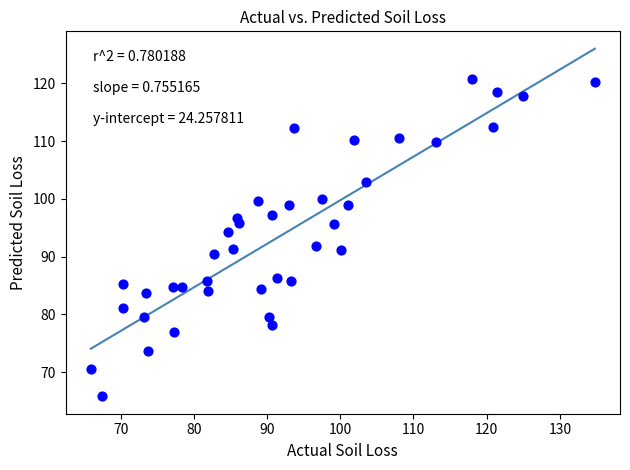

What is the range of X values (max minus min)?

68.8